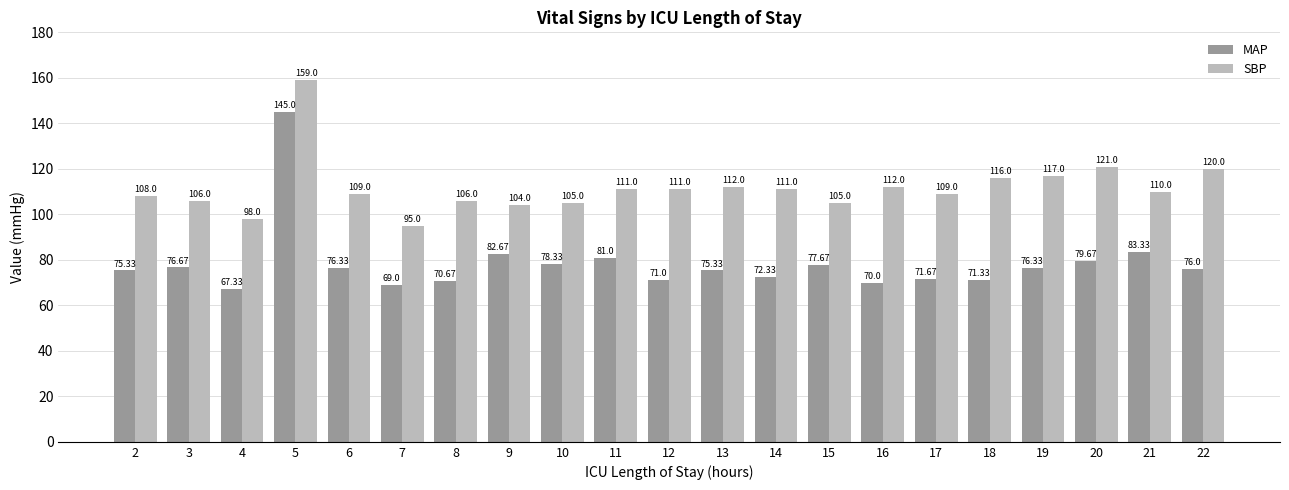

Rank the series at 7 from highest to lowest value.

SBP, MAP